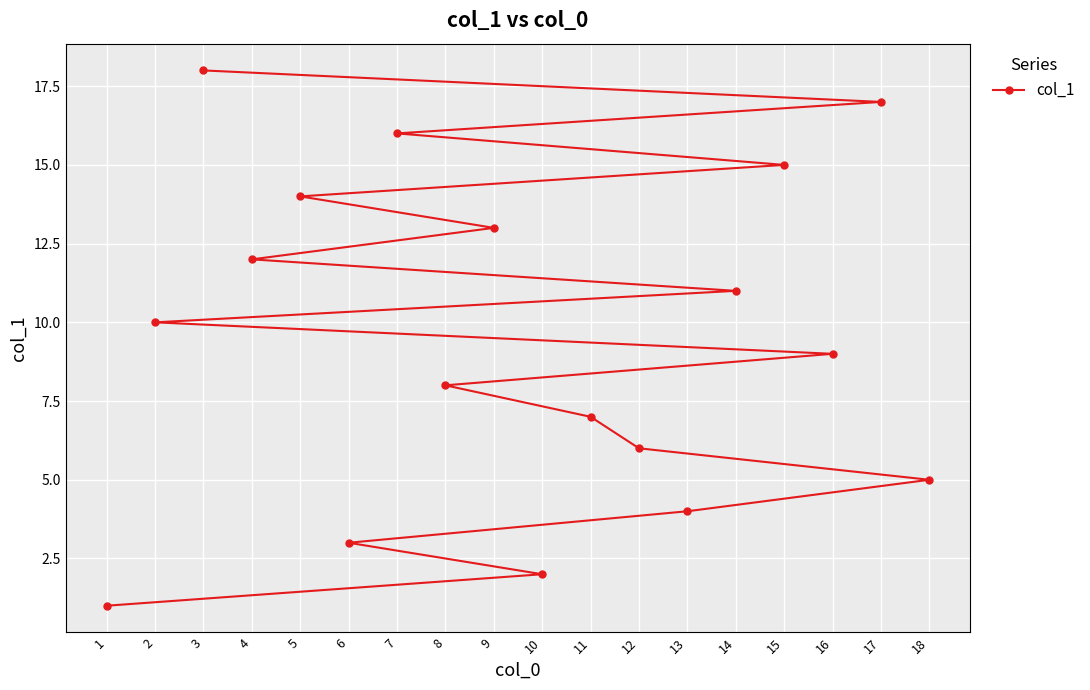

At which category does the chart reach its minimum across all series?

1